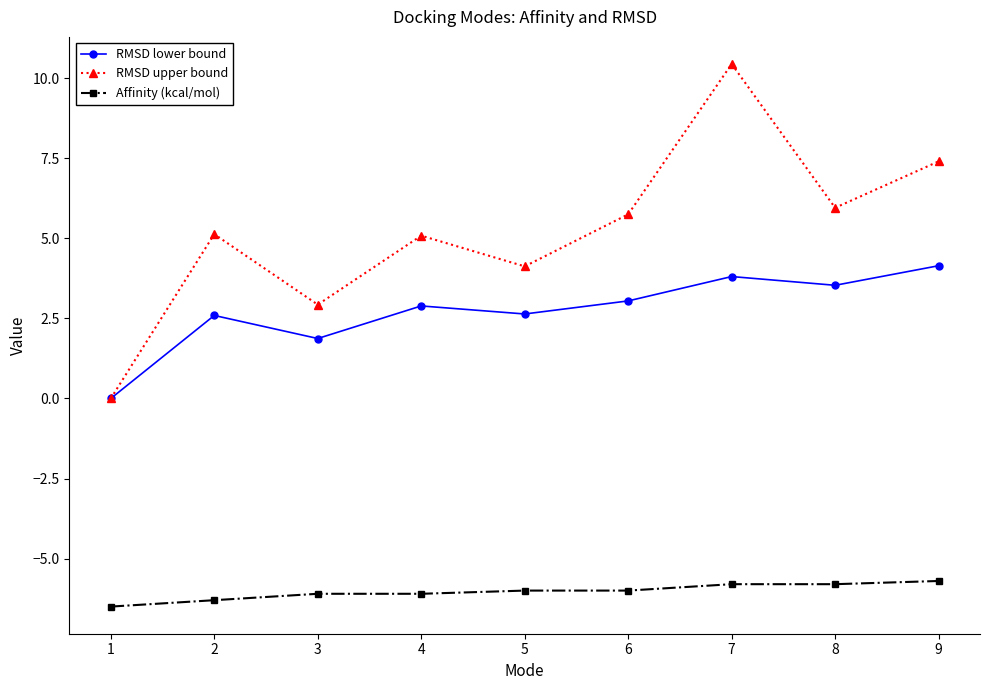

At how many categories does at least one series exceed 2?

8